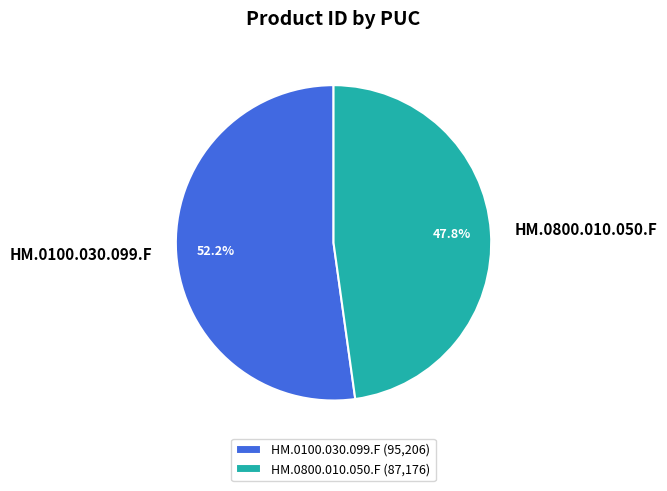

Which slice is the largest?

HM.0100.030.099.F